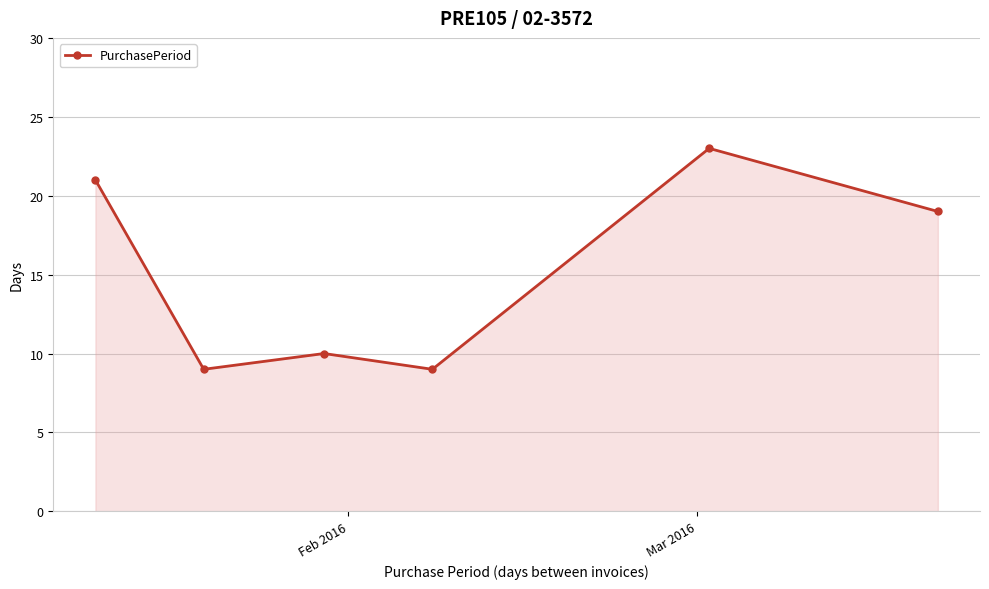

What is the difference between the maximum and second lowest values?

14